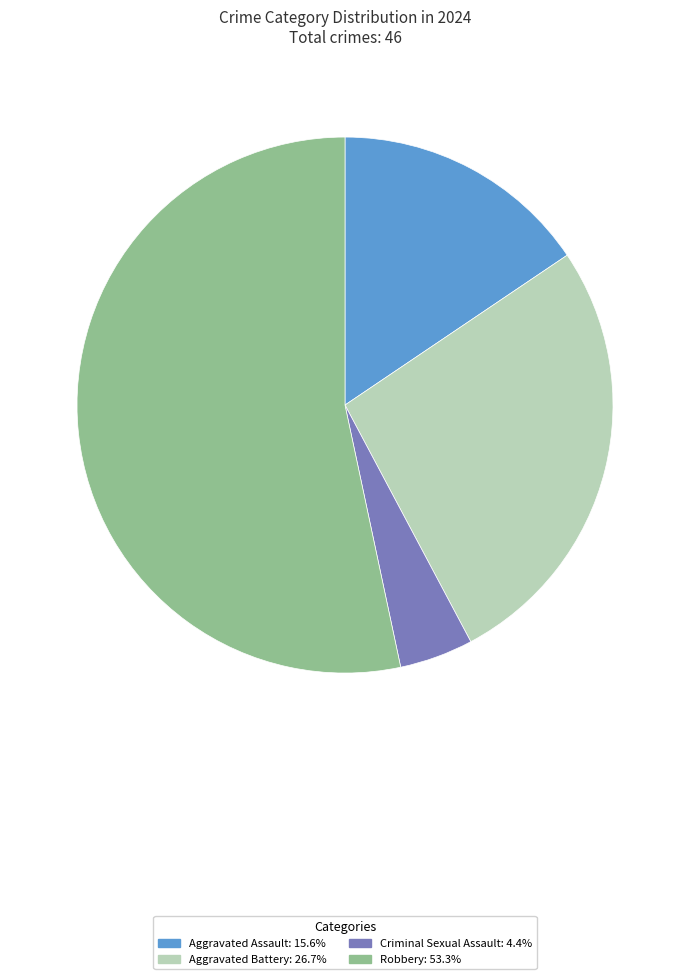

What is the smallest slice in the pie chart?

Criminal Sexual Assault